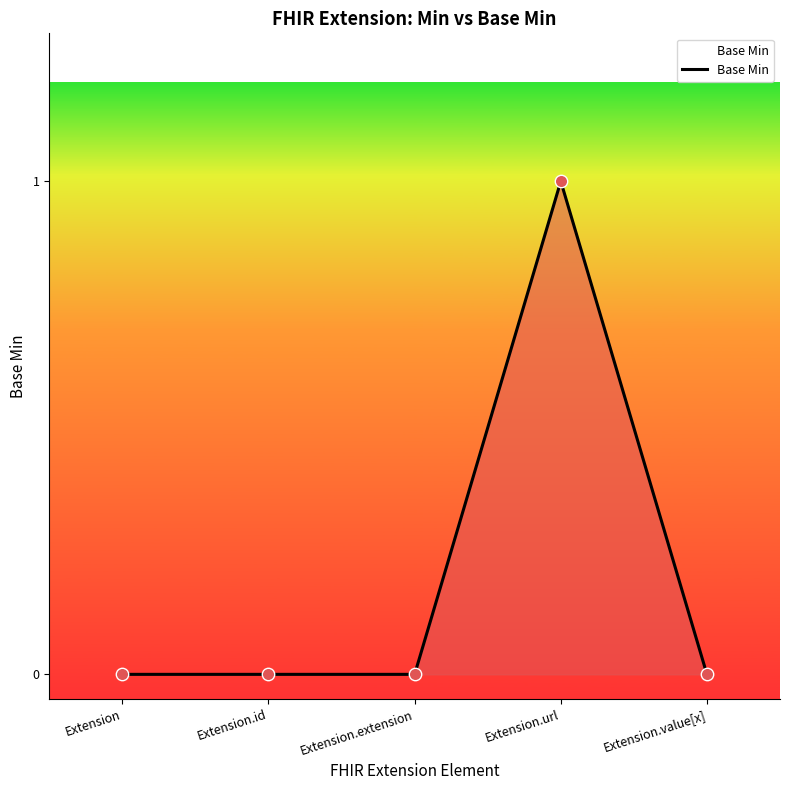

Which has a higher value, Extension.extension or Extension.url?

Extension.url